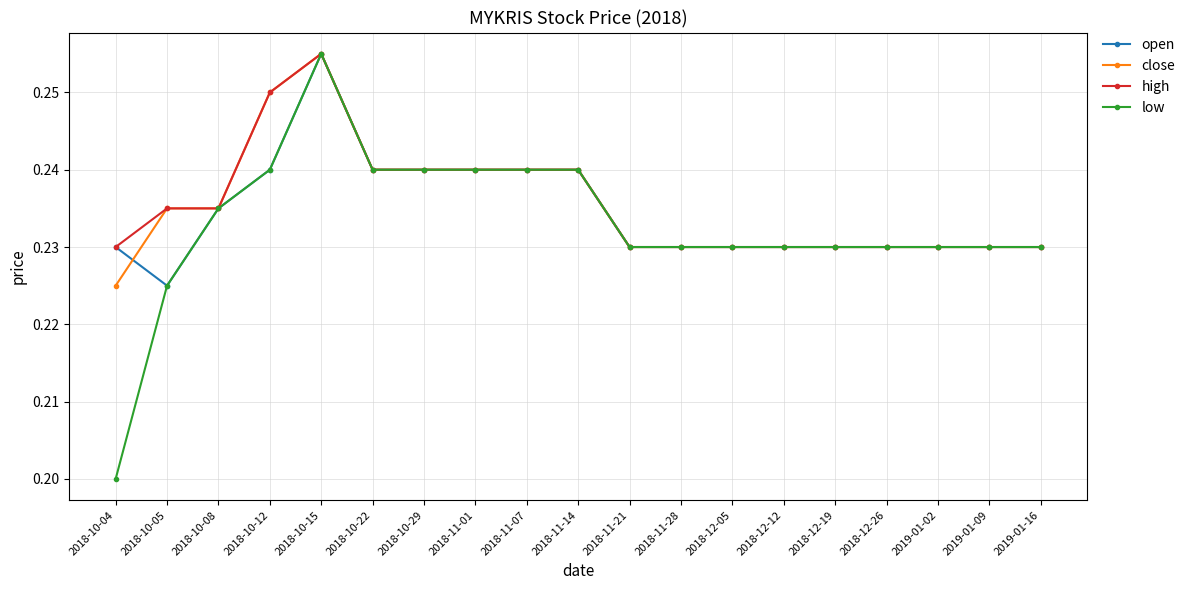

What is the label of the 13th point from the right?

2018-10-29